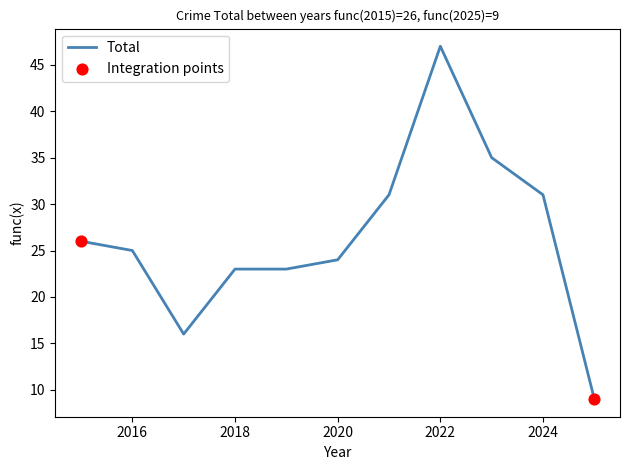

What is the maximum value shown in the chart?

47